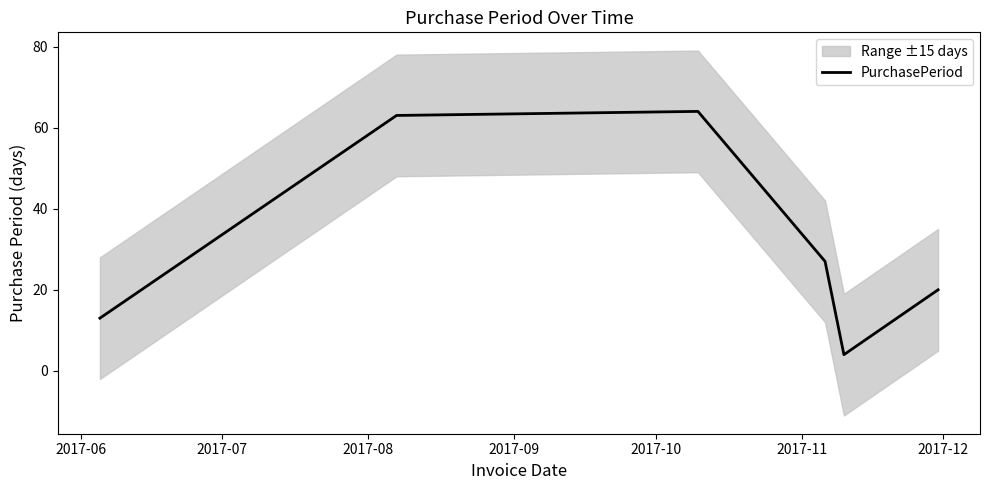

What is the difference between the maximum and minimum values?

60